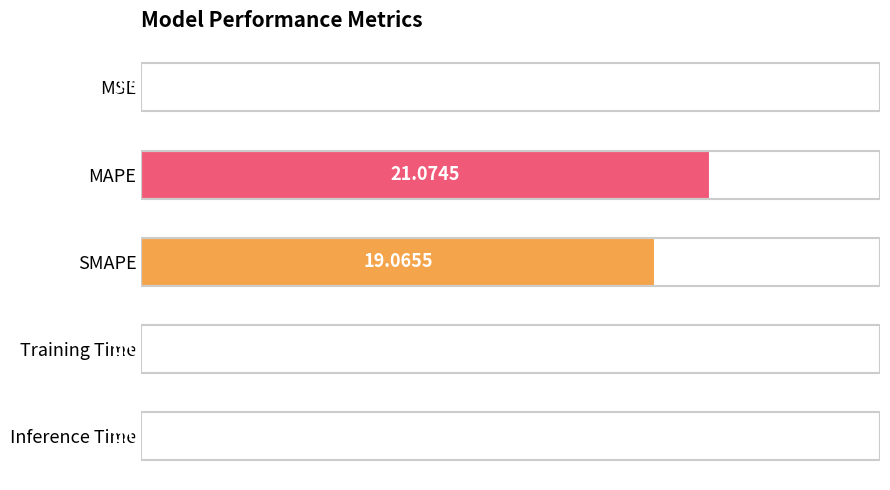

What is the sum of all values?

40.2